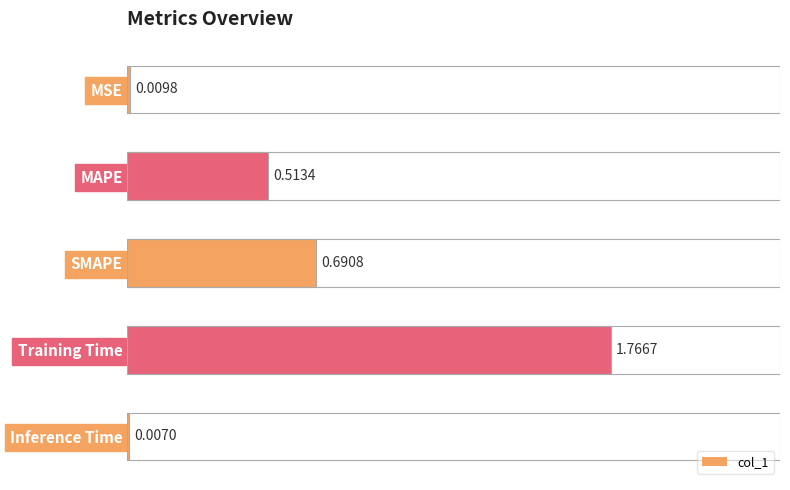

Between Training Time and MAPE, which is larger?

Training Time